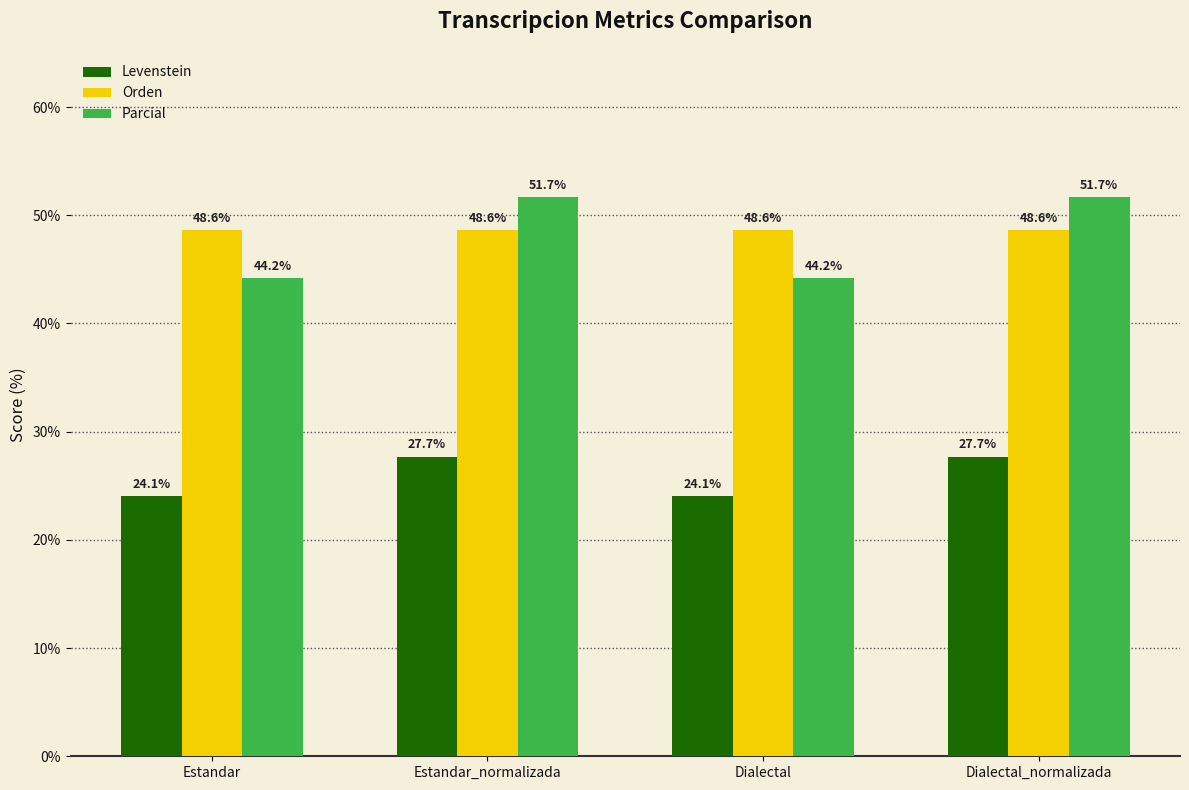

What is the total value across all series at Dialectal_normalizada?

128.0